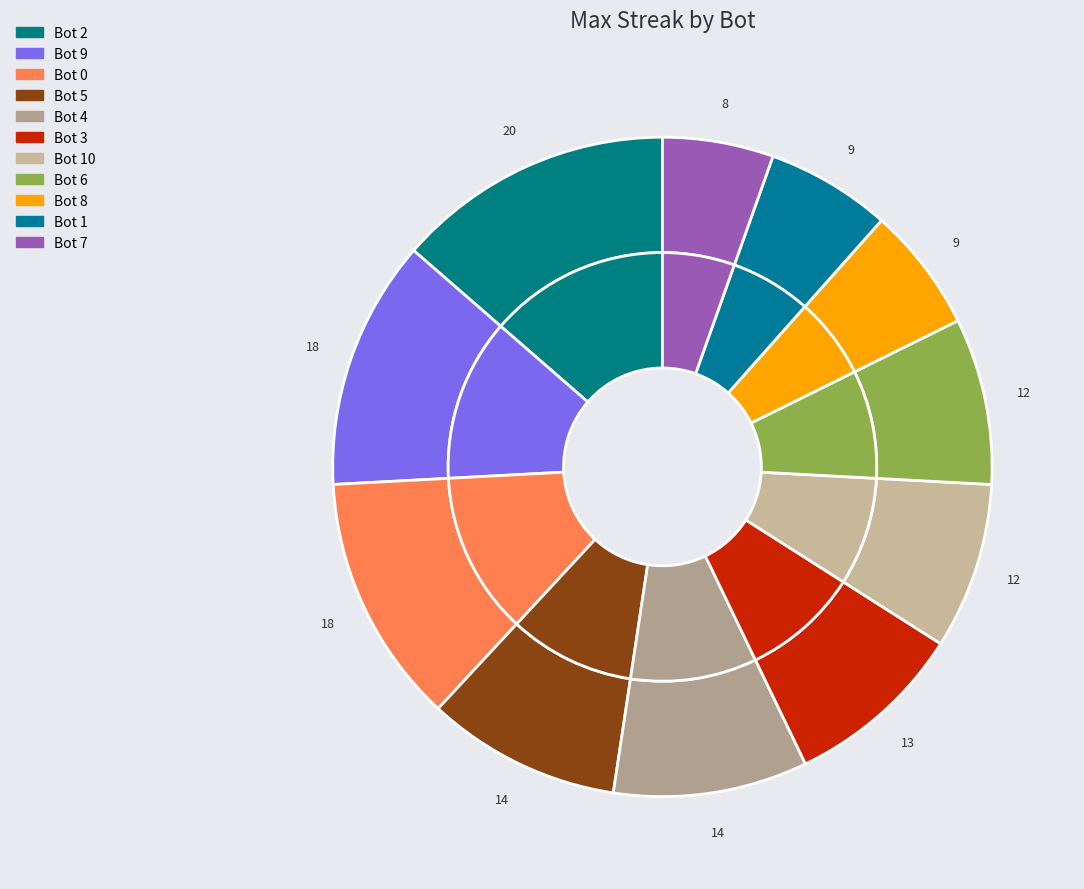

Count the number of slices in the pie.

11